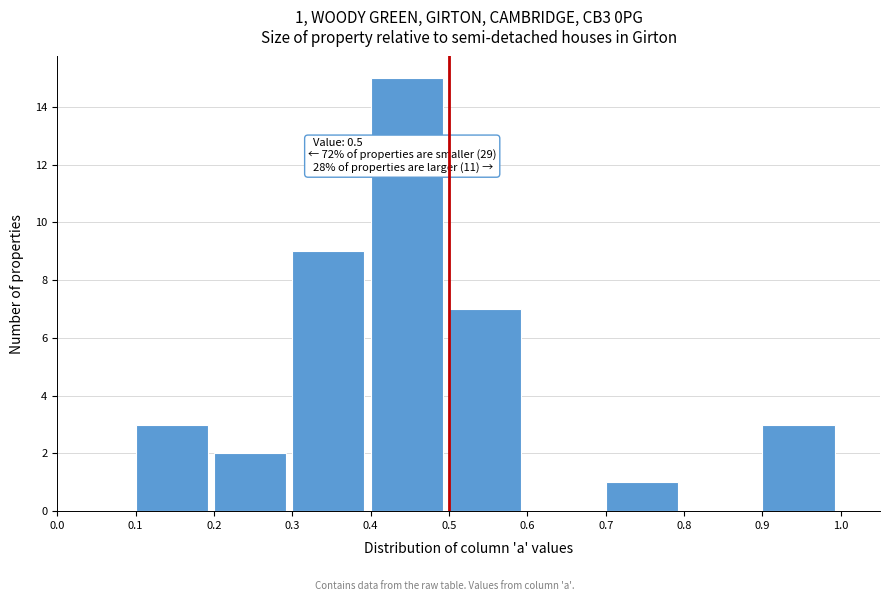

Which range on the x-axis has the tallest bar?

0.4 to 0.5